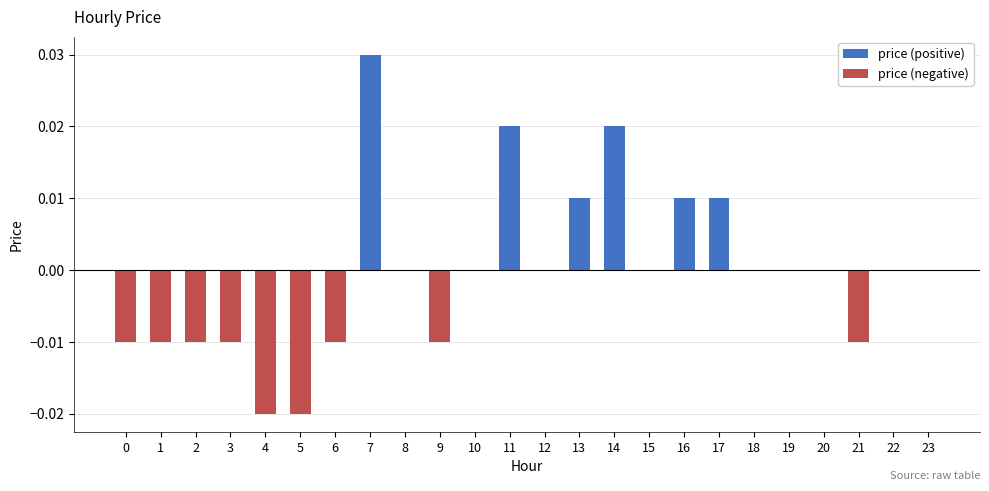

Which category has the lowest value across all series?

4